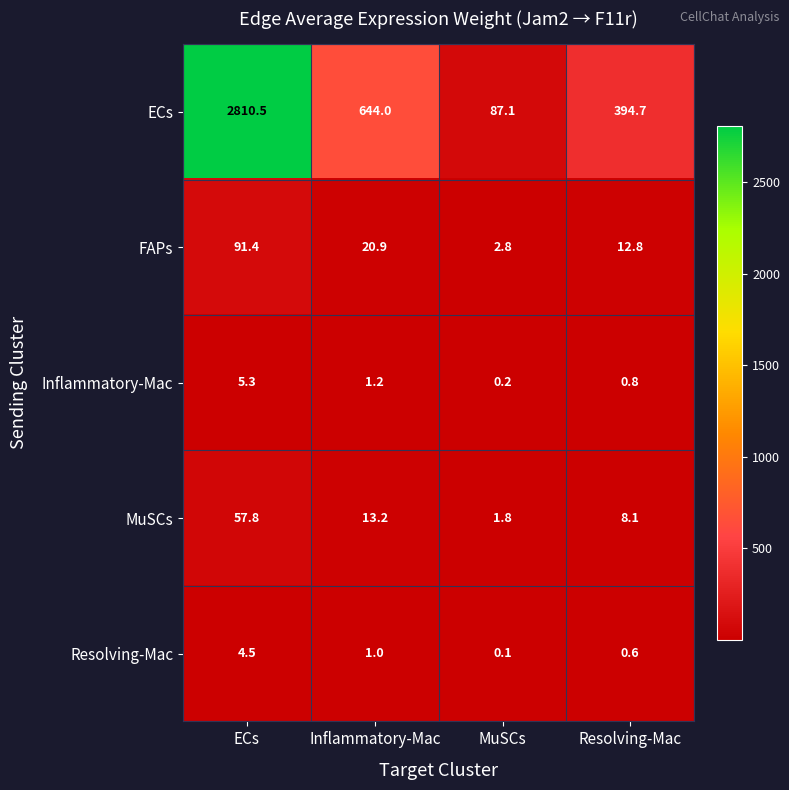

What is the greatest value displayed?

2810.5